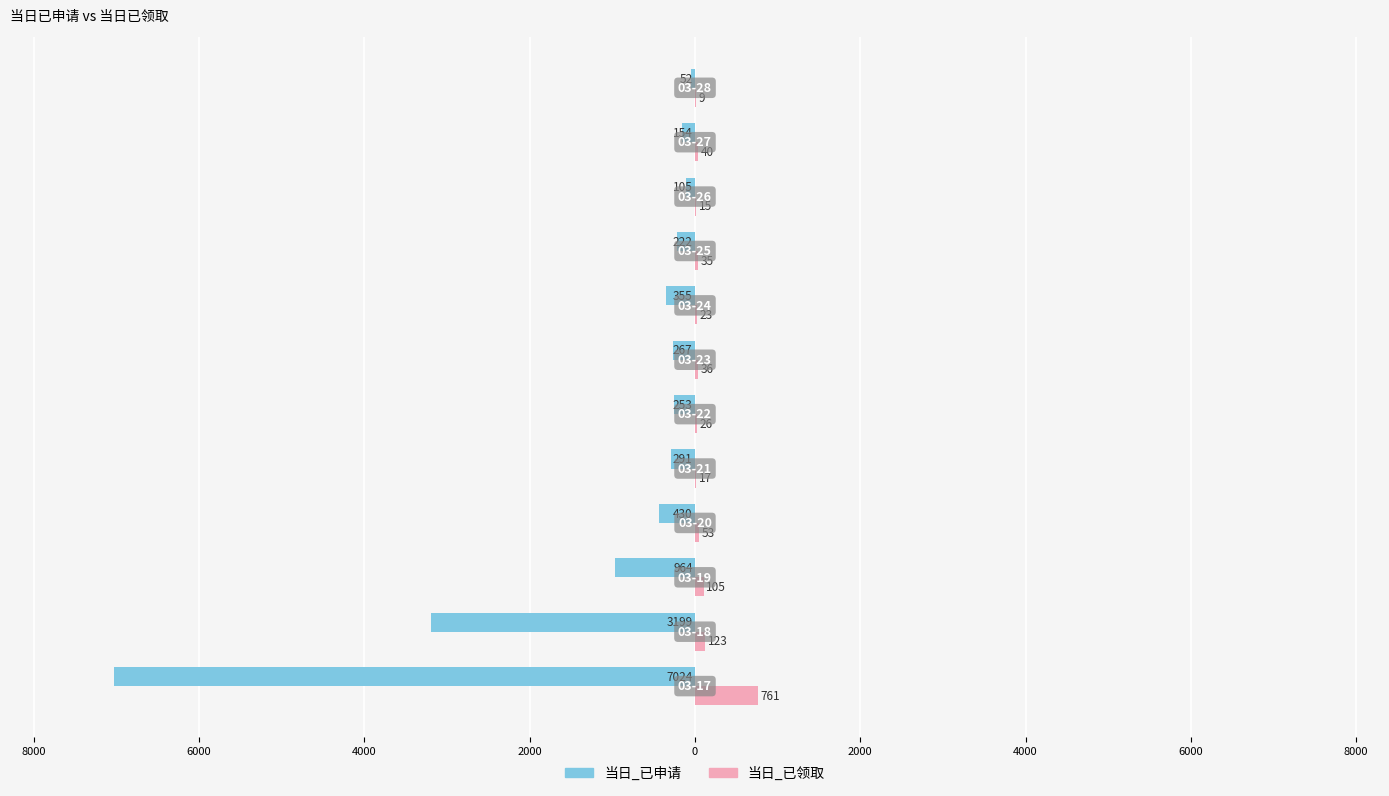

Which series has the largest range (max minus min)?

当日_已申请